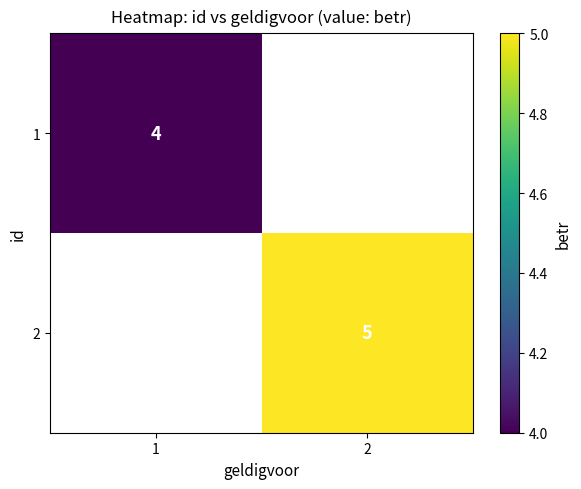

The value of 1 at 1 is 4. True or false?

True